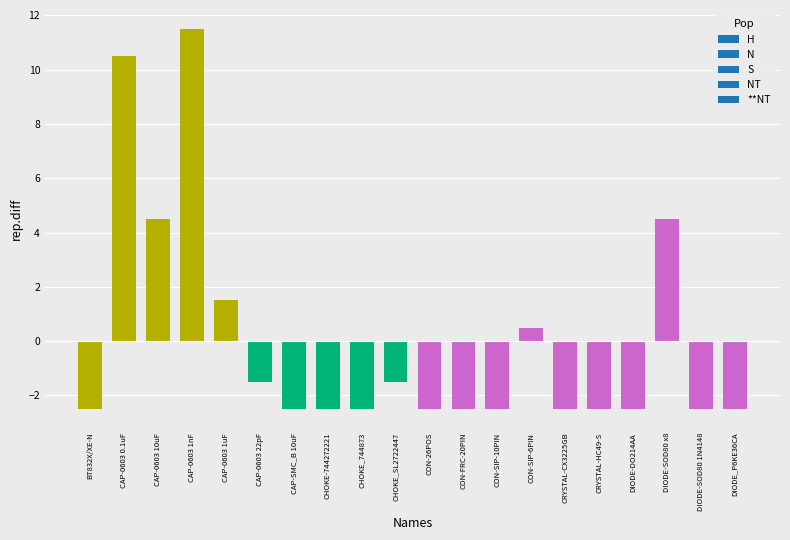

What is the value of the 11th bar from the left?

-2.5